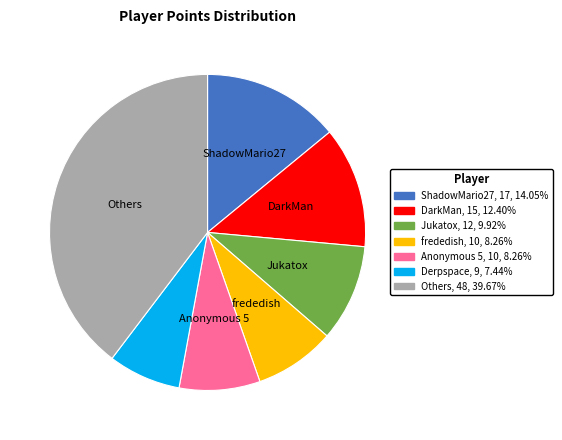

How many segments does this pie chart have?

7